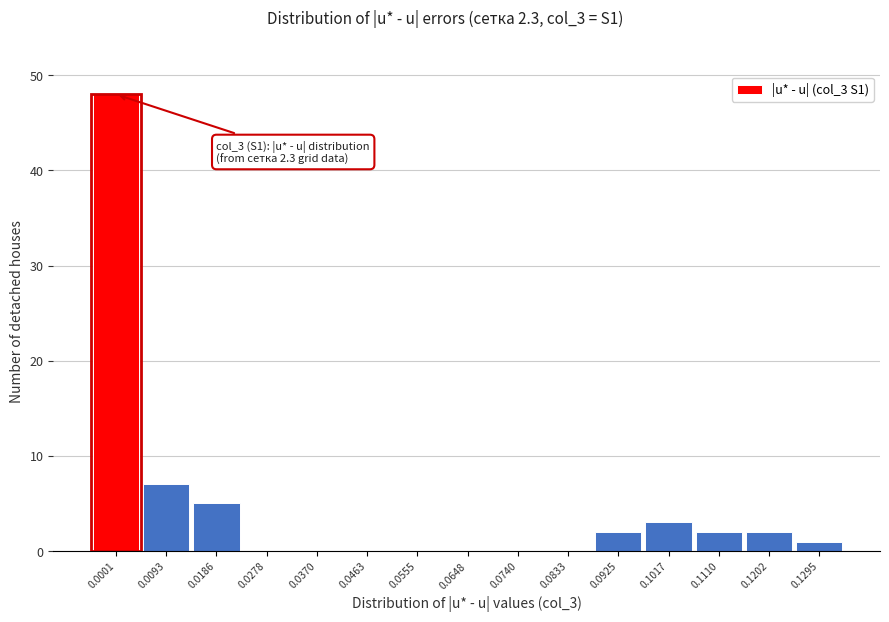

Reading right to left, list all the values displayed in this chart.

0.1295=1	0.1202=2	0.1110=2	0.1017=3	0.0925=2	0.0833=0	0.0740=0	0.0648=0	0.0555=0	0.0463=0	0.0370=0	0.0278=0	0.0186=5	0.0093=7	0.0001=48